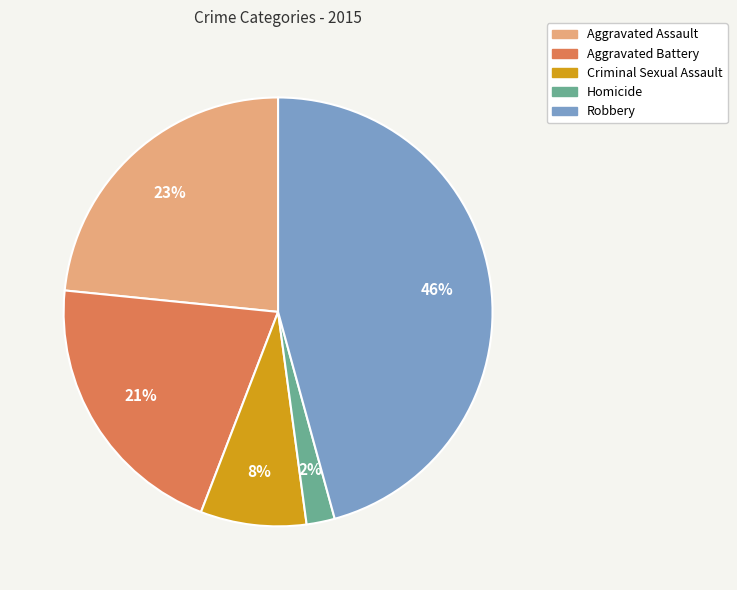

Approximately how many times larger is the value at Criminal Sexual Assault compared to Aggravated Battery?

0.4